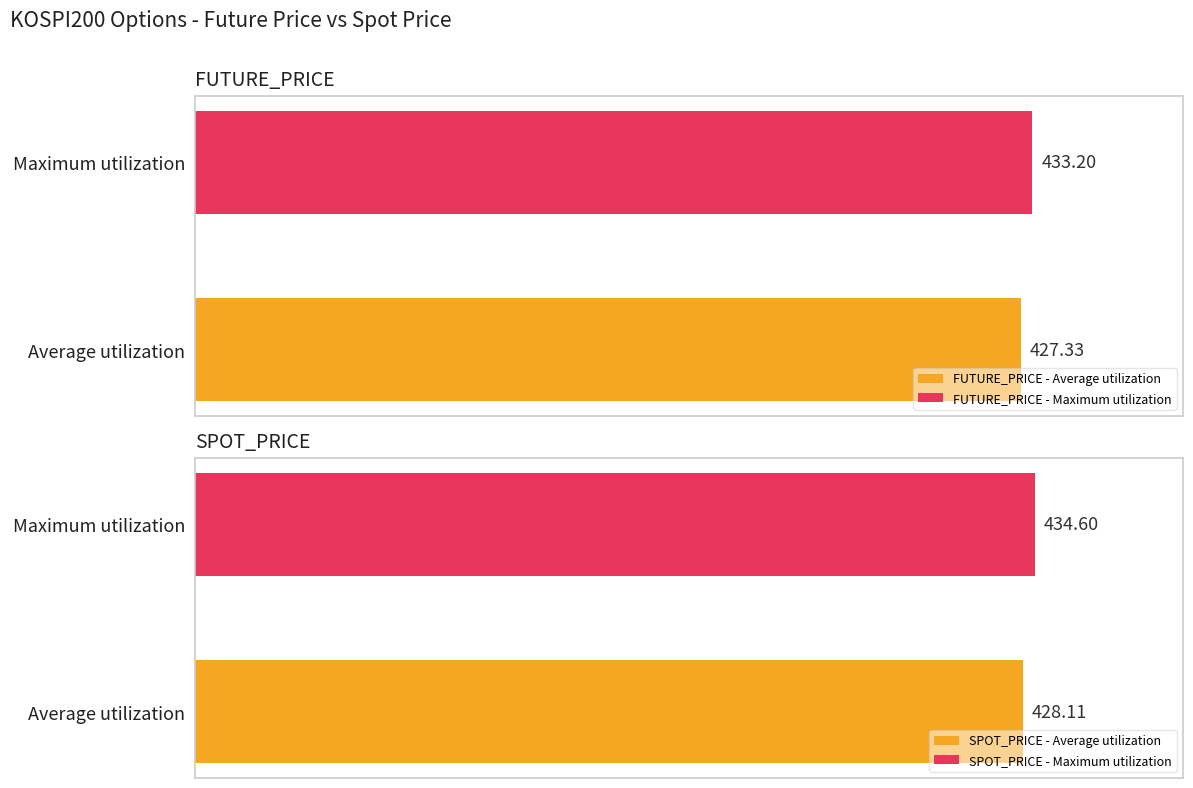

What is the greatest value displayed?

434.6